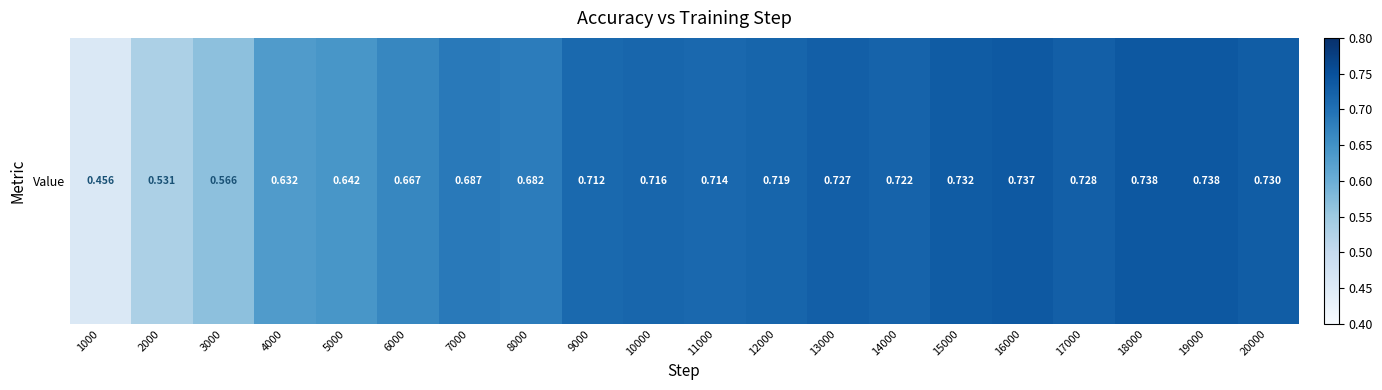

At which label is the value closest to 0?

1000